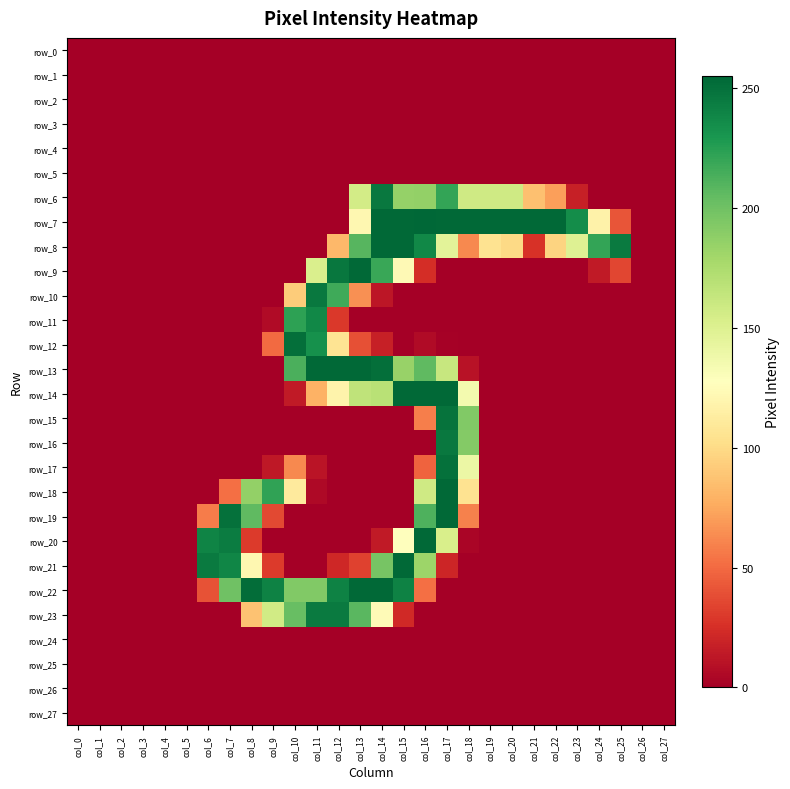

How many series are shown in this chart?

28